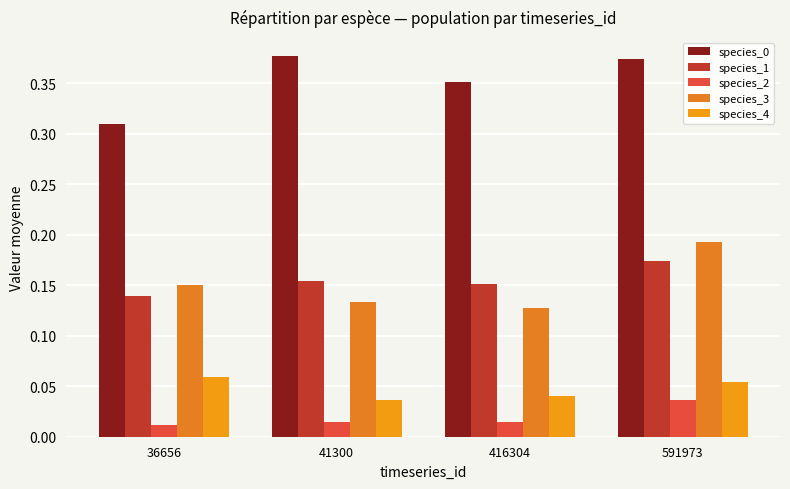

What is the spread (max minus min) of values at 36656?

0.3